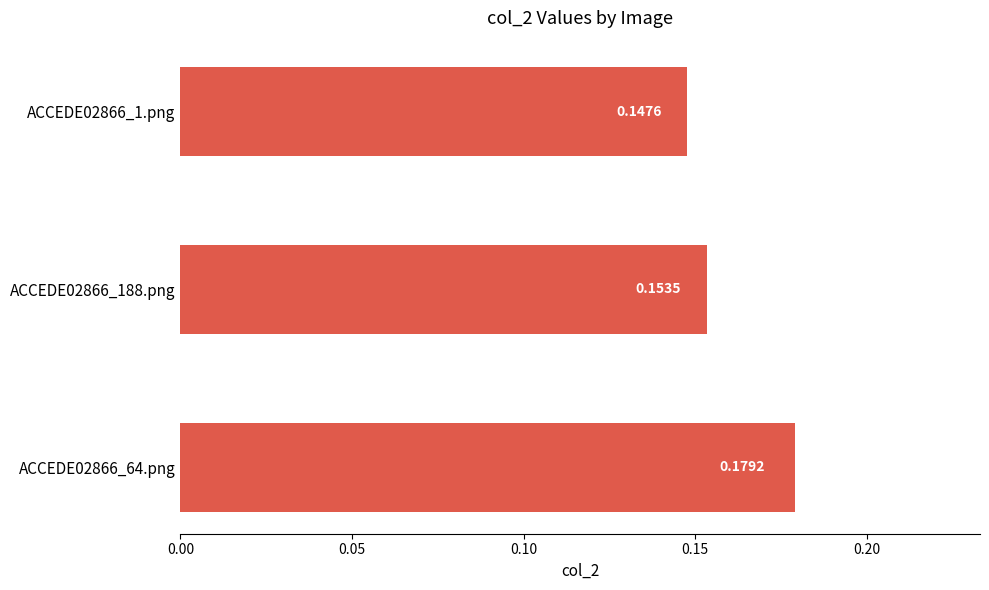

List the labels in order of value, smallest first.

ACCEDE02866_1.png, ACCEDE02866_188.png, ACCEDE02866_64.png